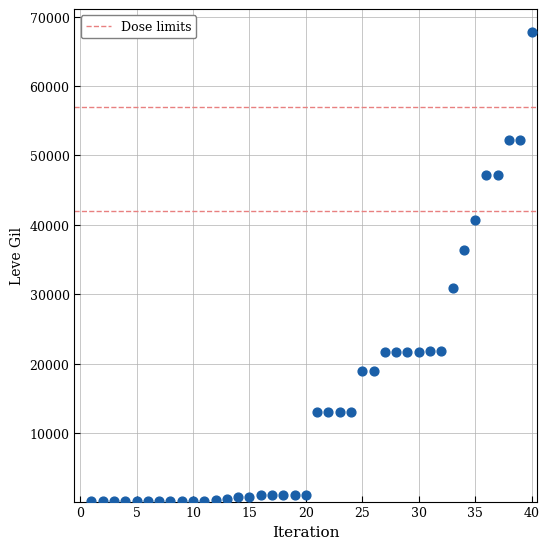

What is the range of X values (max minus min)?

39